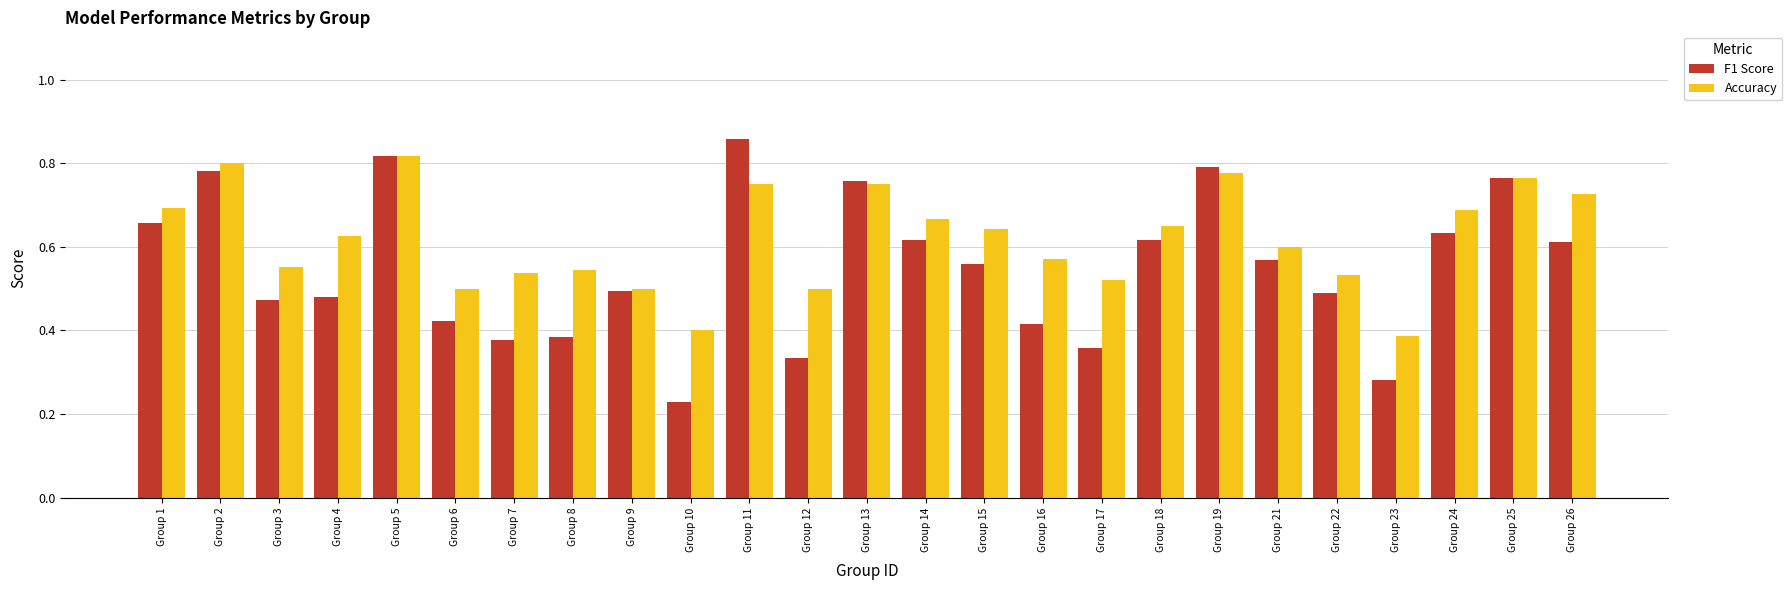

Count the Accuracy values in the range 0 to 1.

25